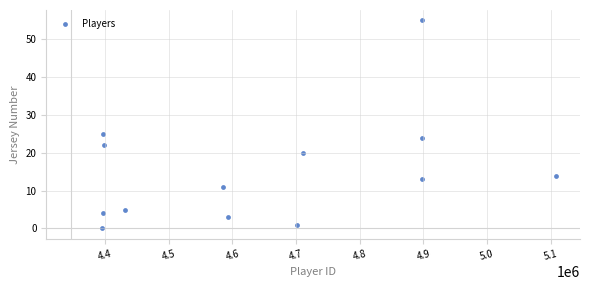

What is the range of X values (max minus min)?

712263